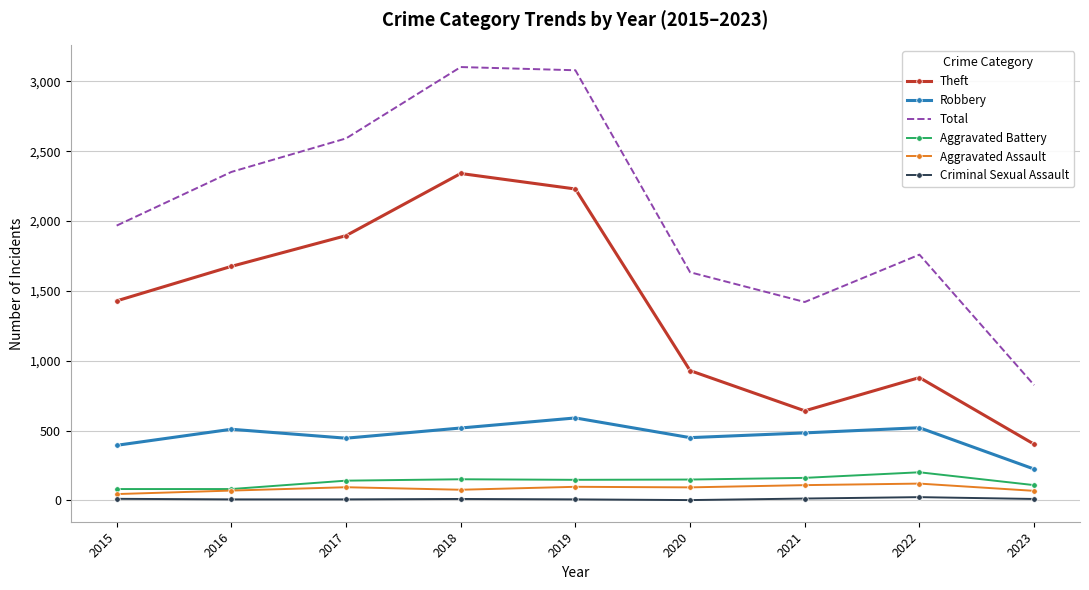

The Robbery series shows 450 at 2020. True or false?

True